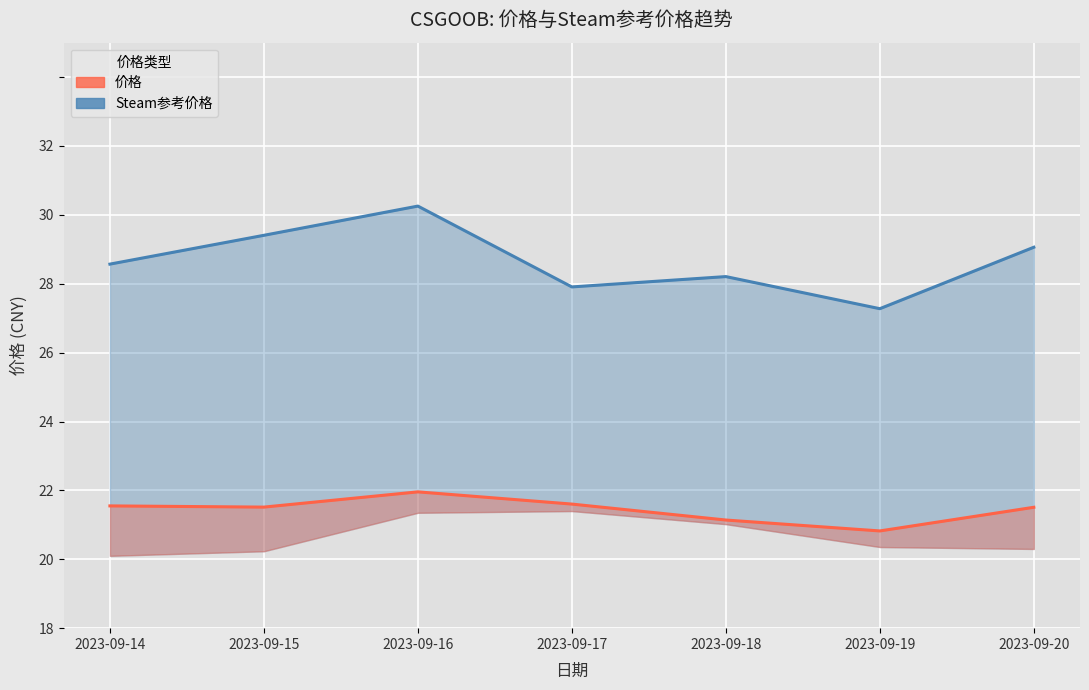

What is the sum of all Steam参考价格线 values?

200.7